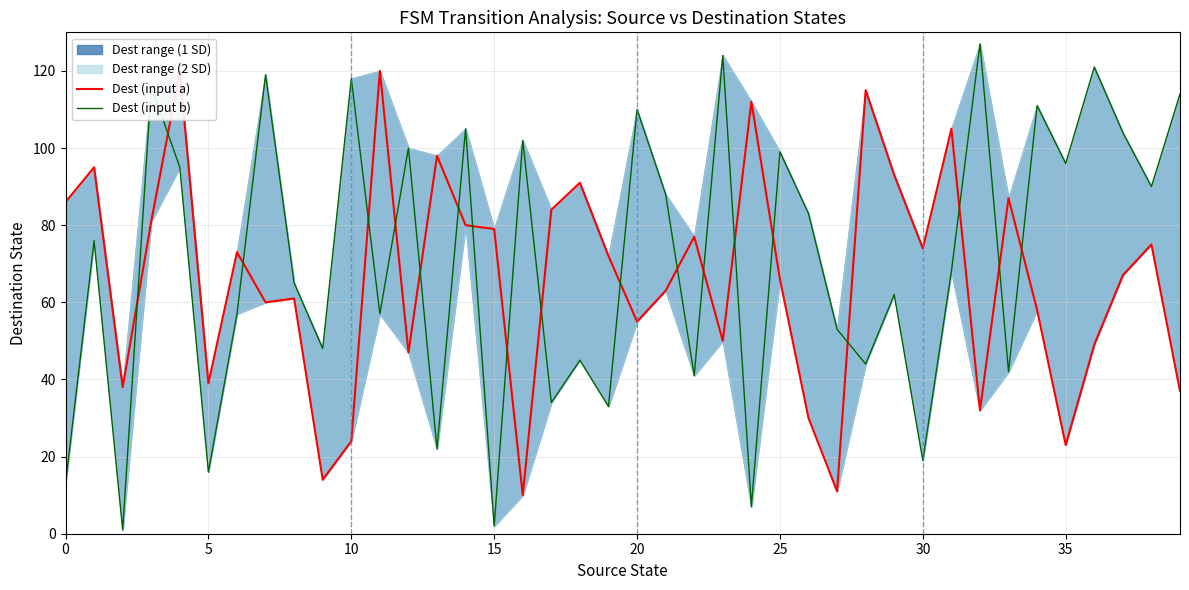

True or false: Dest (input b) has more than 0 points higher than both neighbors.

True